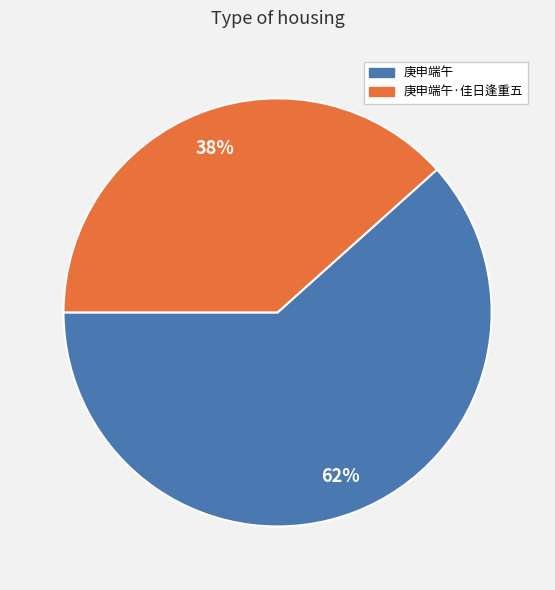

Is there a majority slice in this chart?

Yes